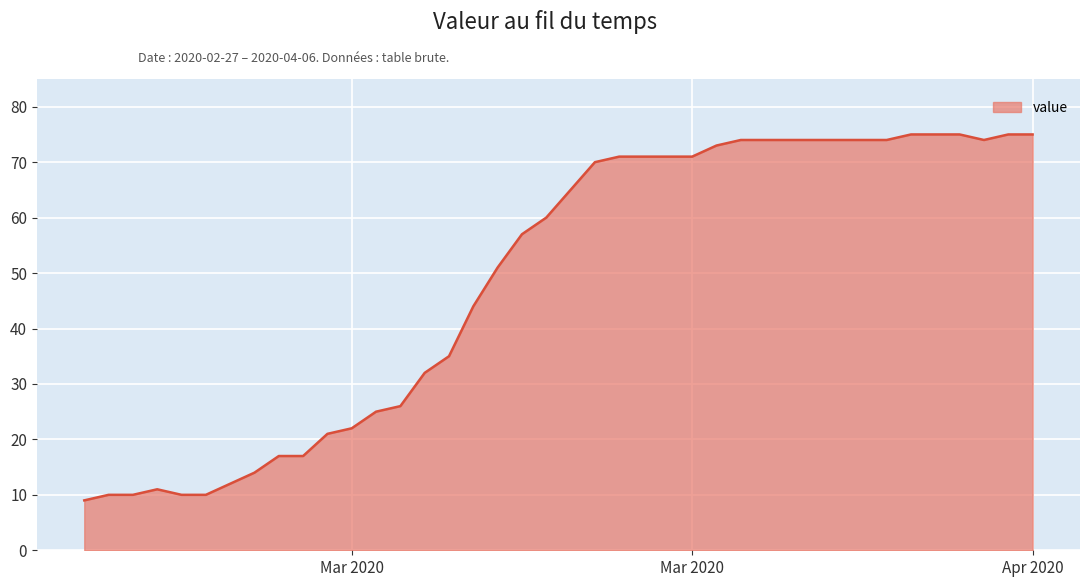

What is the maximum value shown in the chart?

75